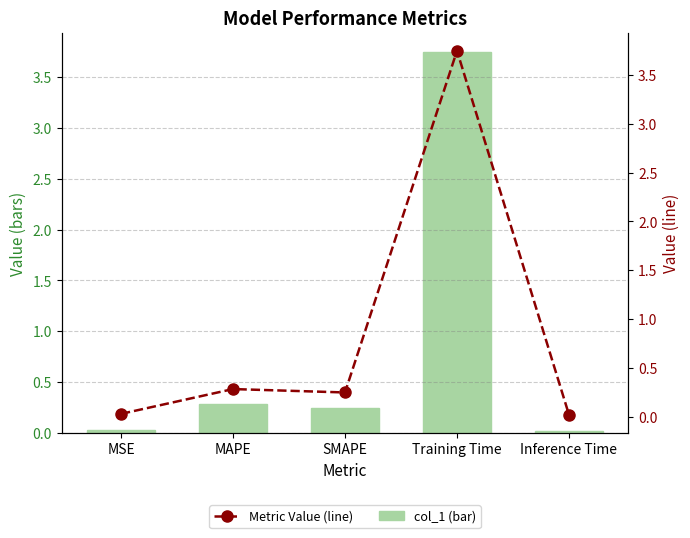

At which label is col_1 closest to 1?

MAPE